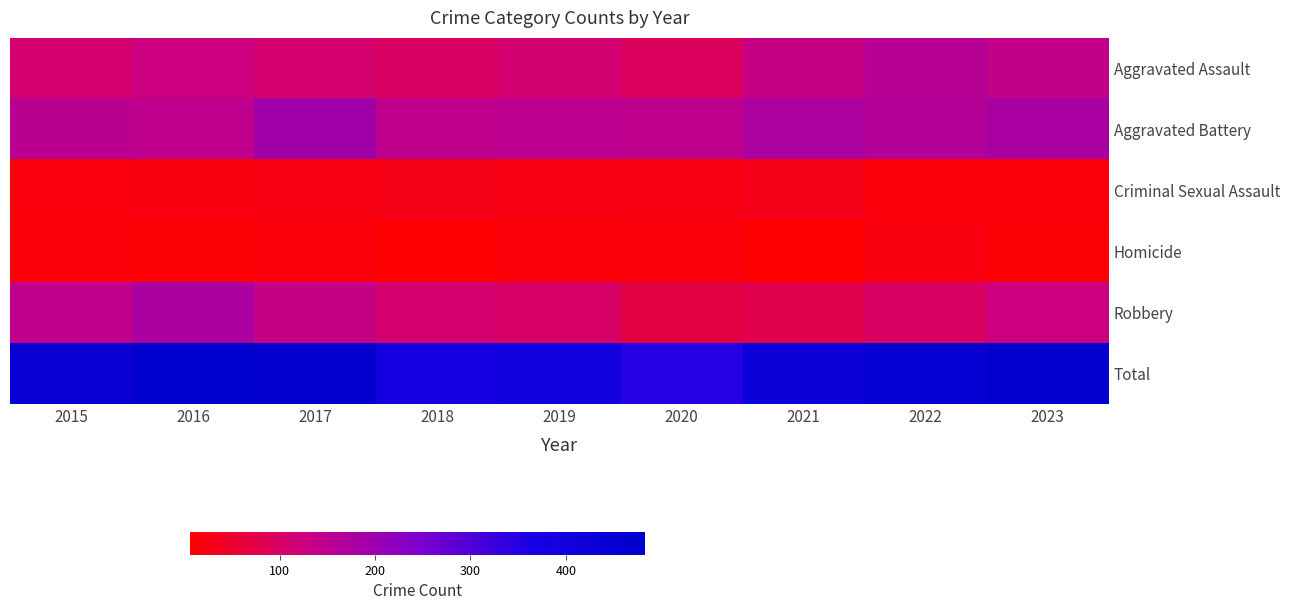

Rank the series at 2023 from highest to lowest value.

Total, Aggravated Battery, Aggravated Assault, Robbery, Criminal Sexual Assault, Homicide